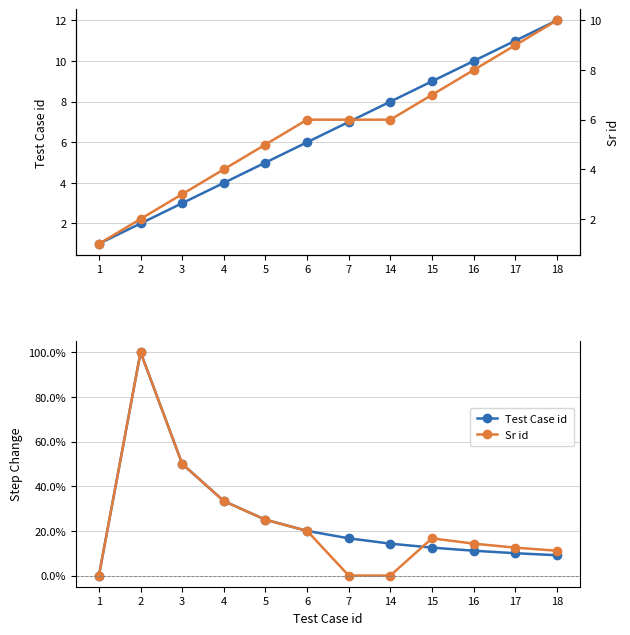

Does the chart display data point markers on the line(s)?

Yes